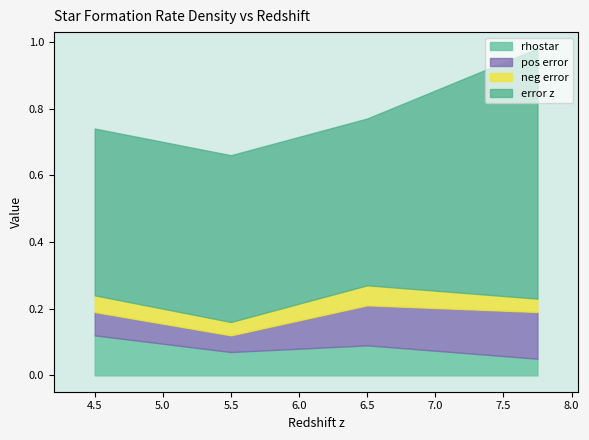

Where is the first local maximum for neg error?

6.5